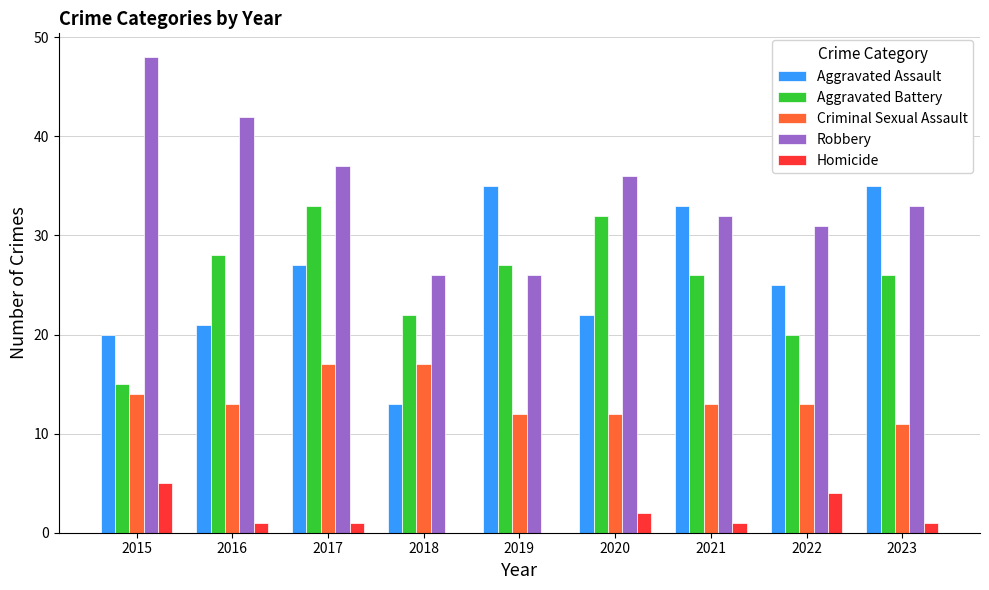

Which series changed the most between 2021 and 2022?

Aggravated Assault